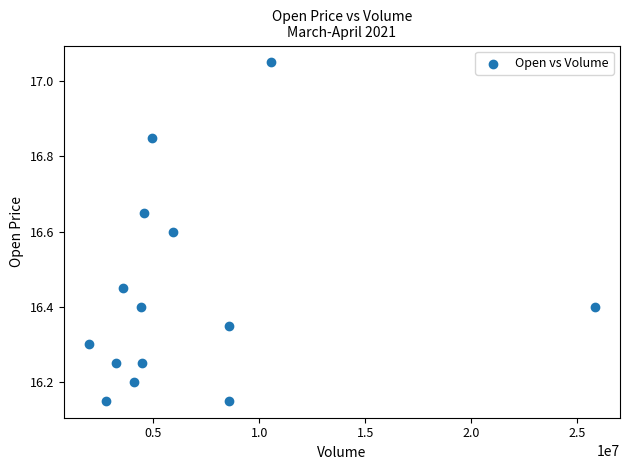

What is the range of X values (max minus min)?

23881242.0